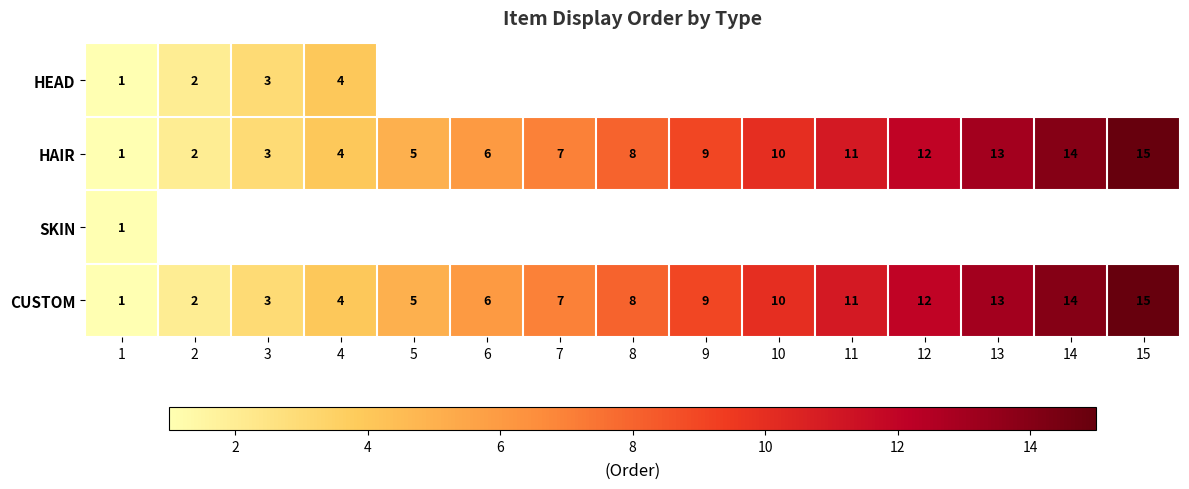

At which label does HAIR reach its peak?

15